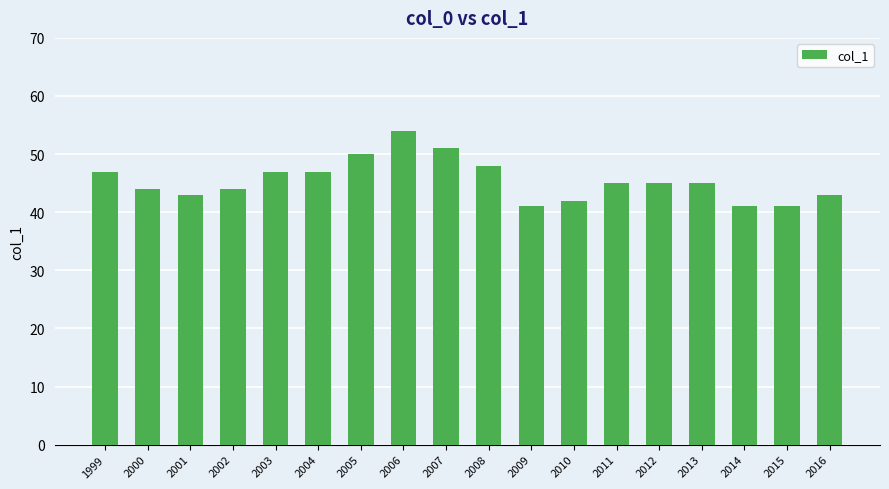

Approximately how many times larger is the value at 2004 compared to 2010?

1.1